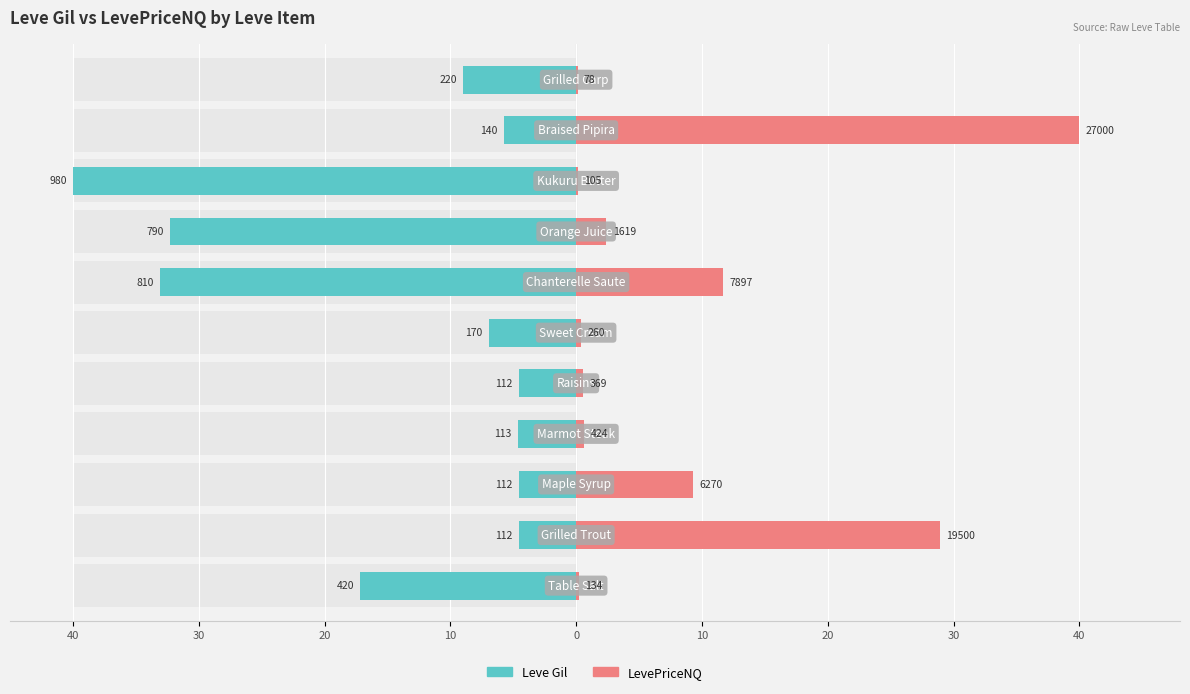

How many groups of bars are there?

11